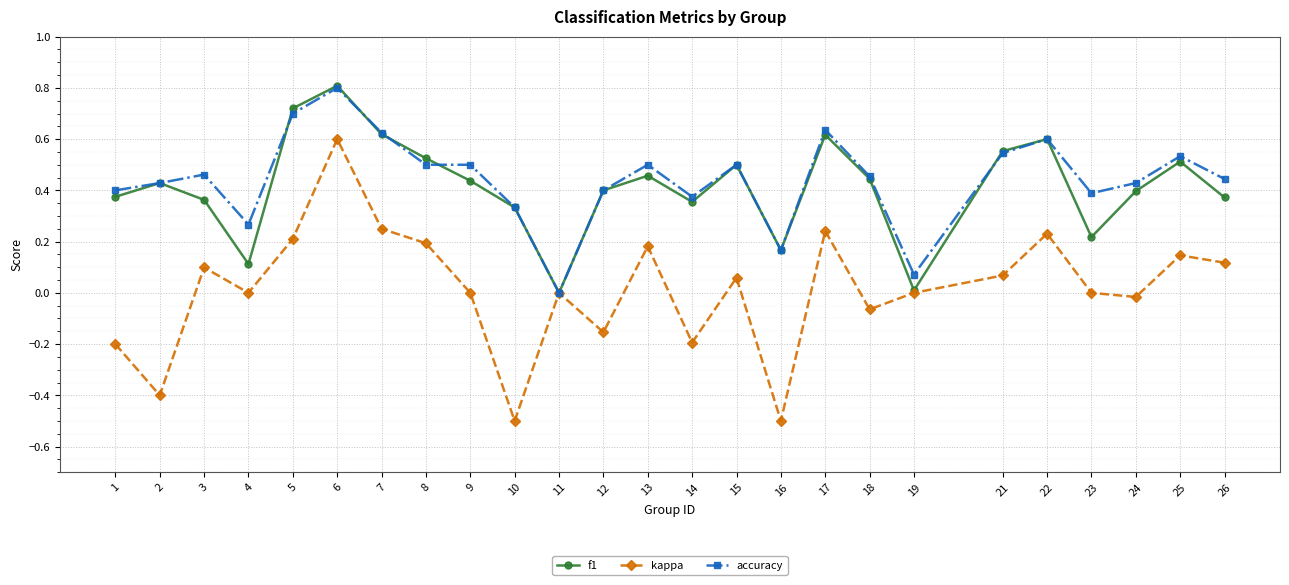

True or false: accuracy has more than 0 interior local peaks.

True